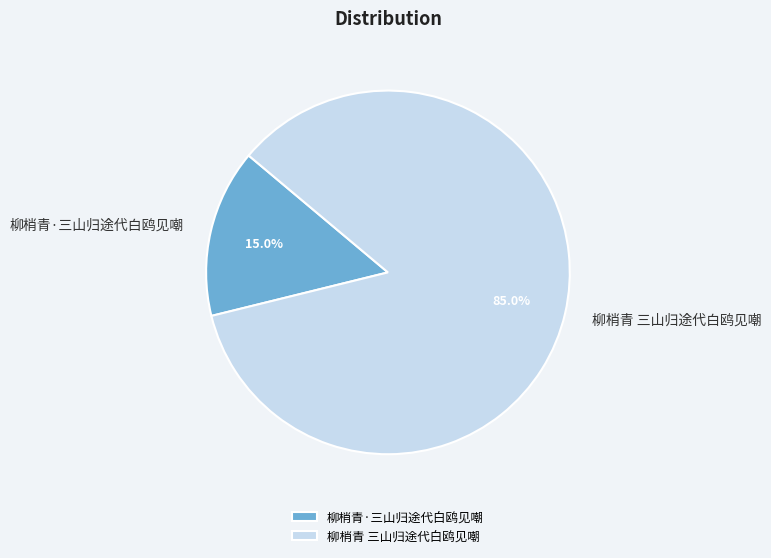

Is 柳梢青 三山归途代白鸥见嘲 the majority of the pie?

Yes